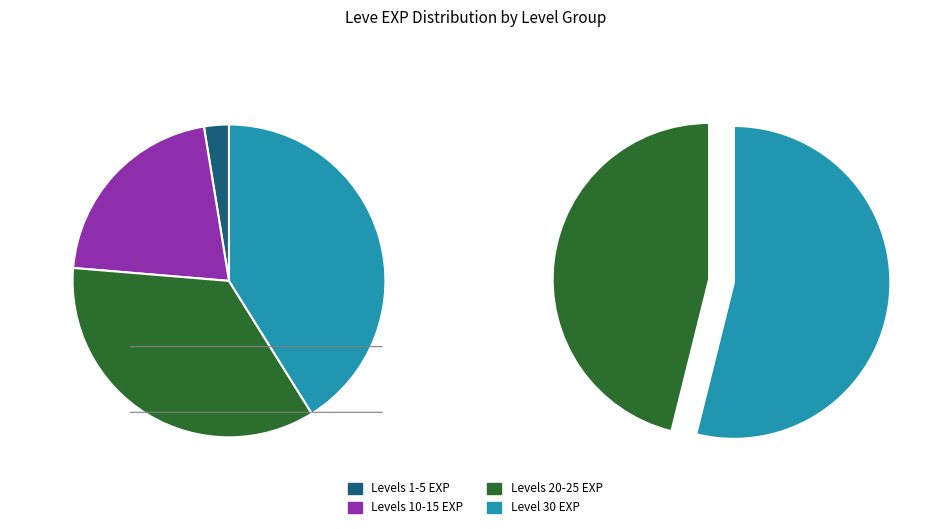

Is the sum of Level 25 and Level 20 greater than half?

No